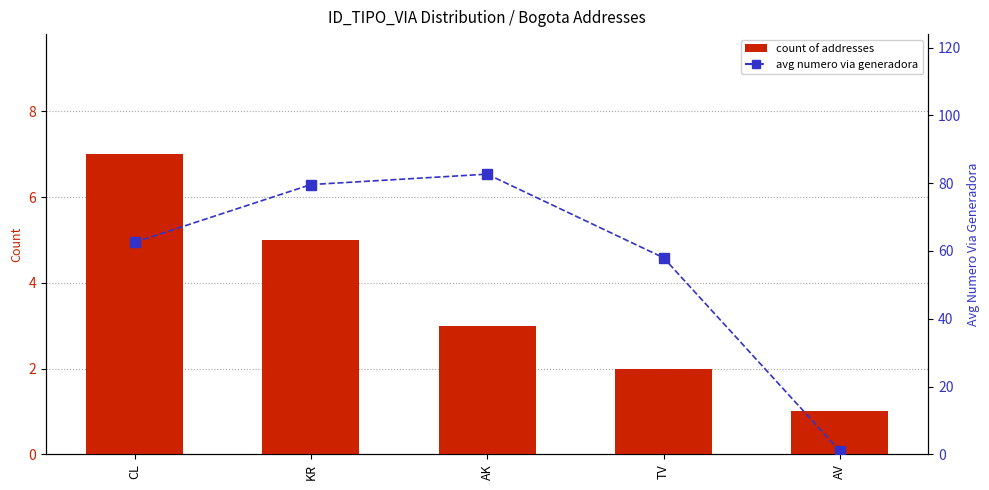

Is the value of Count of Addresses at AV greater than the value of Avg NUMERO_VIA_GENERADORA at AK?

No